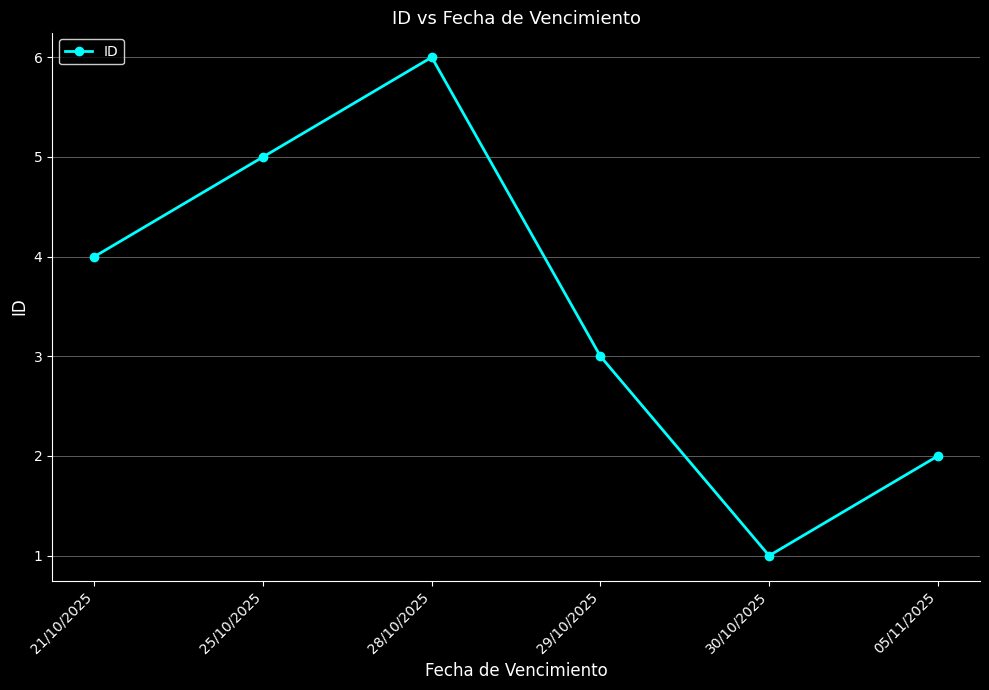

What is the difference between the values at 21/10/2025 and 25/10/2025?

1